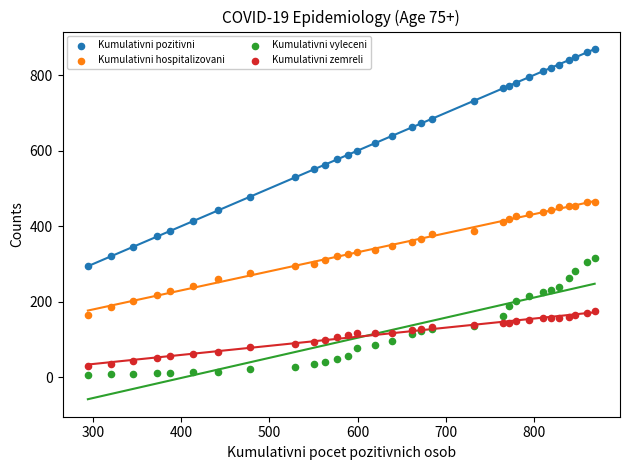

Which series contains the lowest Y value?

Kumulativni vyleceni